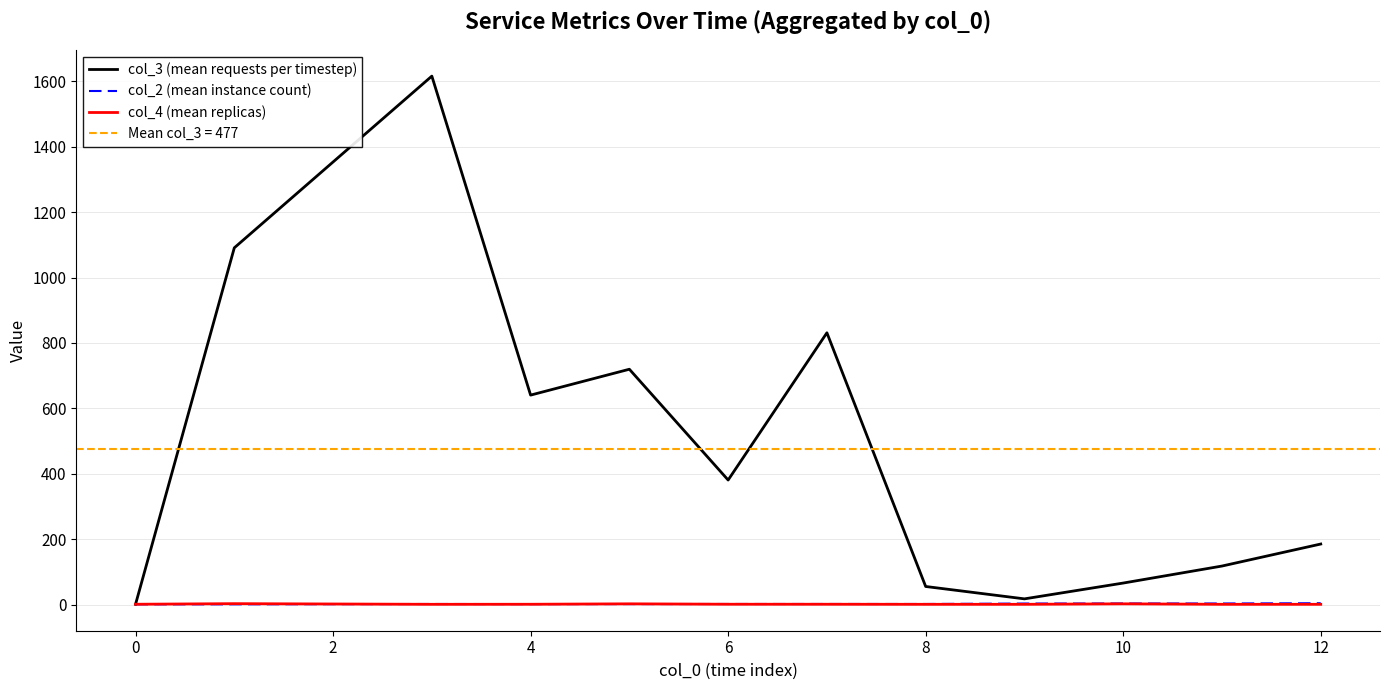

Read the col_2 (mean instance count) value at 4.

1.7